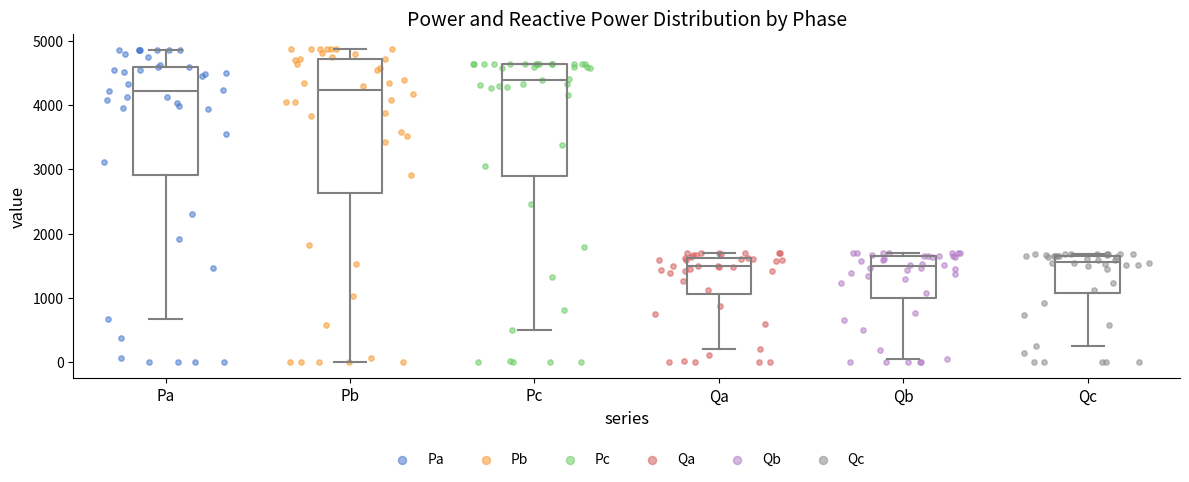

Which box has the highest median line?

Pc